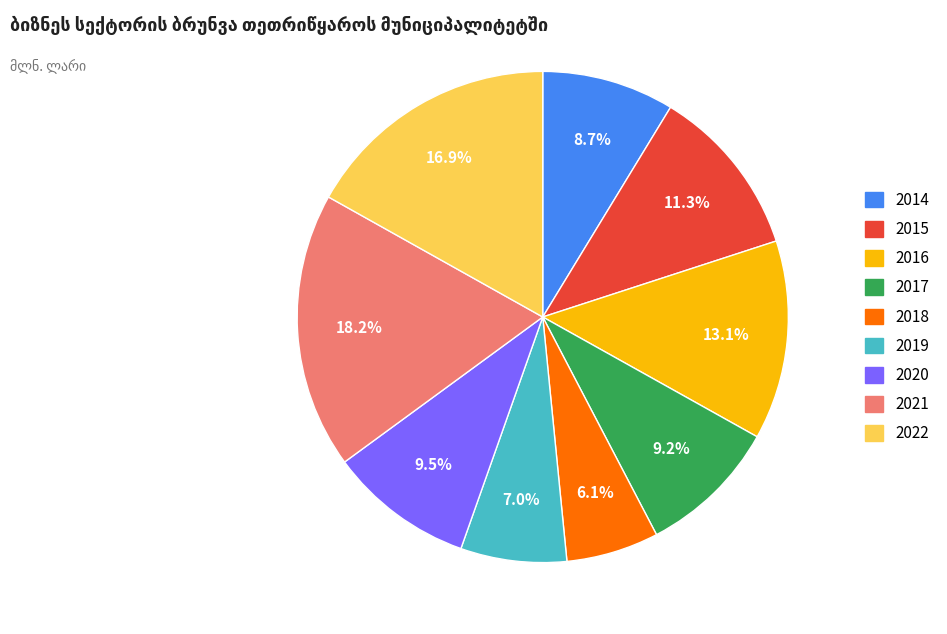

Which category has the biggest portion of the pie?

2021